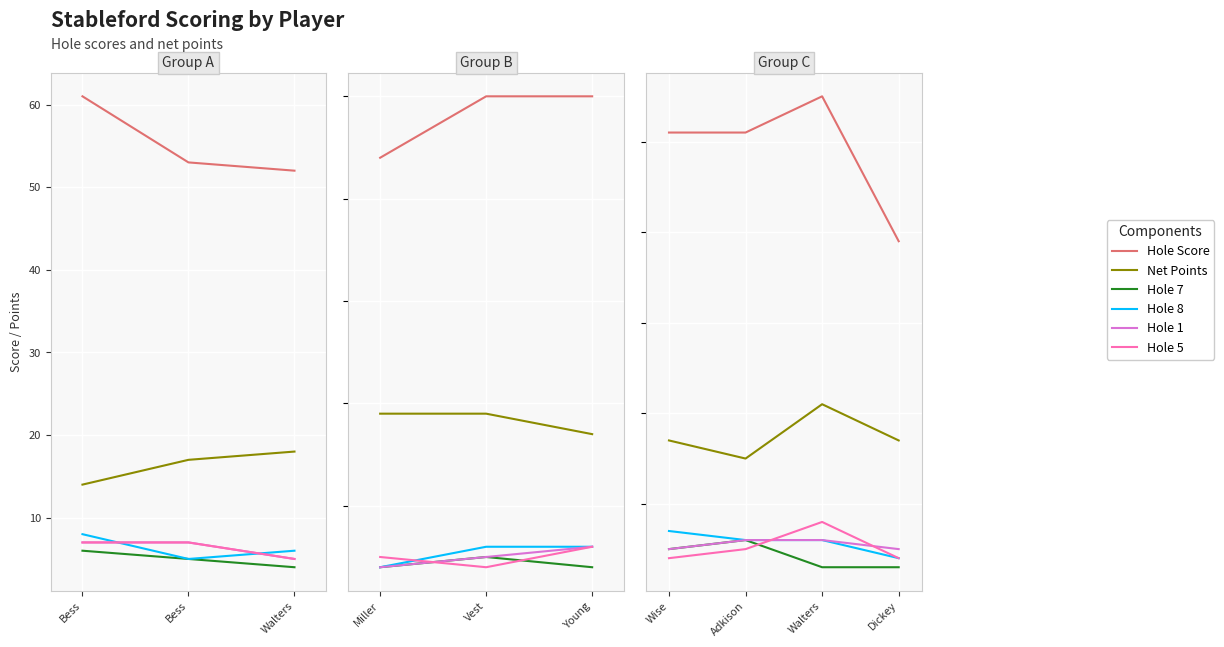

True or false: Hole 7 and Hole 8 intersect in this chart.

False